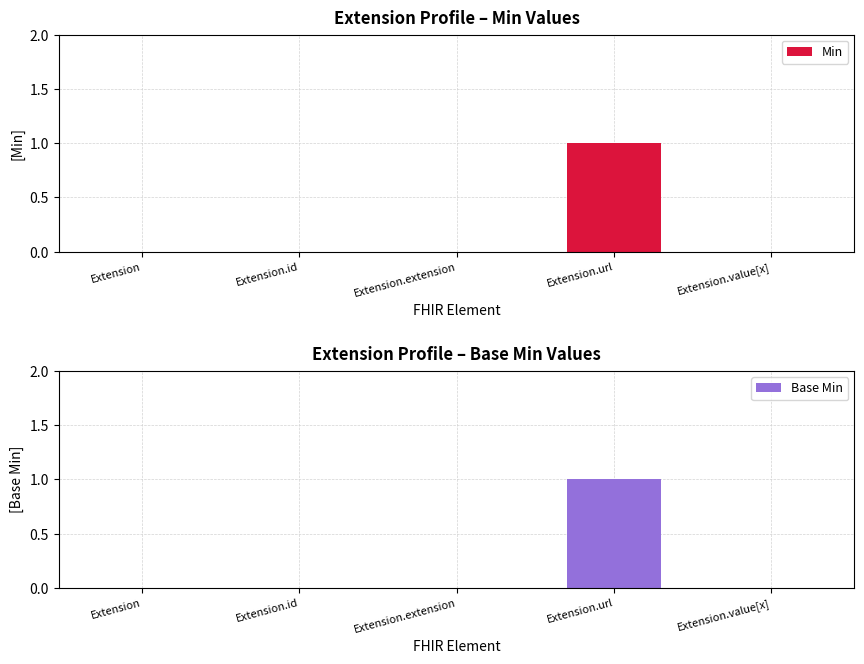

Rank the categories by Base Min value from lowest to highest.

Extension, Extension.id, Extension.extension, Extension.value[x], Extension.url